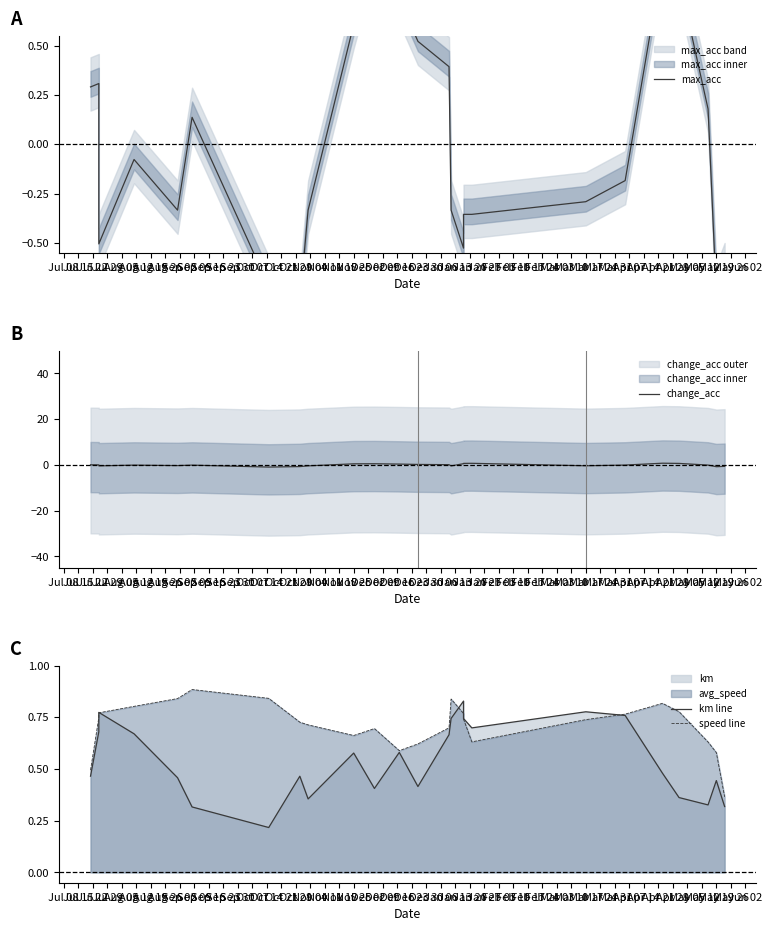

Which has a higher value, Sep 16 or Nov 04?

Sep 16